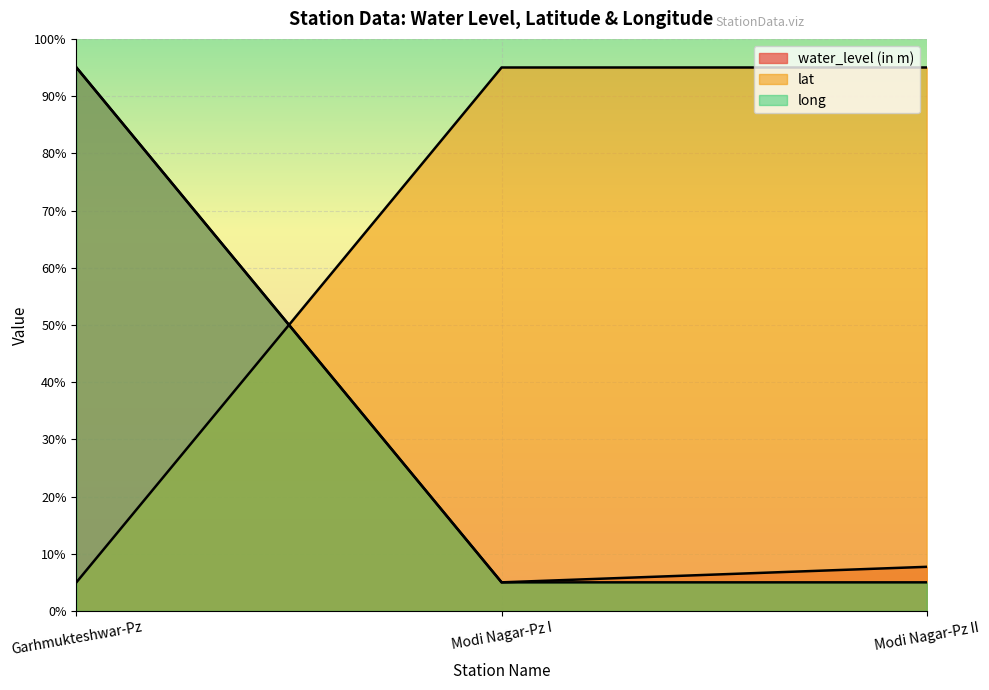

What is the difference between the lat values at Garhmukteshwar-Pz and Modi Nagar-Pz II?

90.0